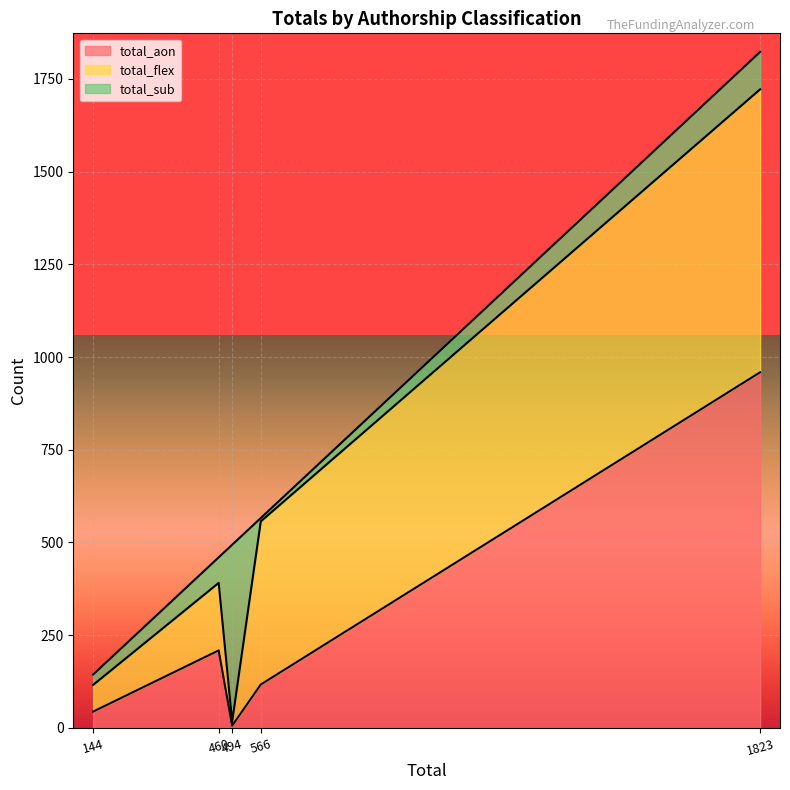

The value of total_sub at outros is 317. True or false?

False